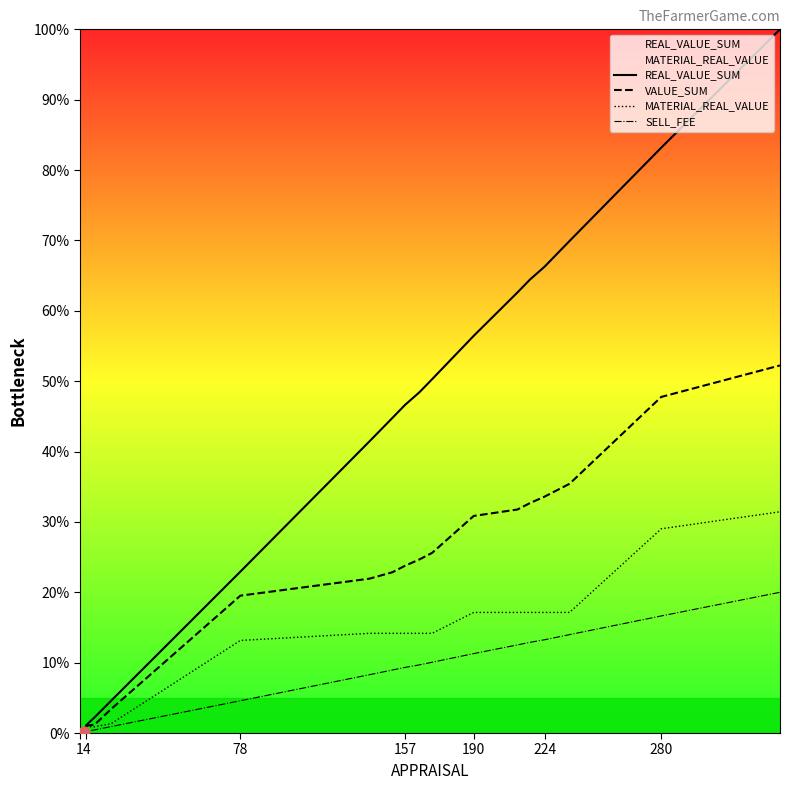

Which series has the largest total across all categories?

REAL_VALUE_SUM